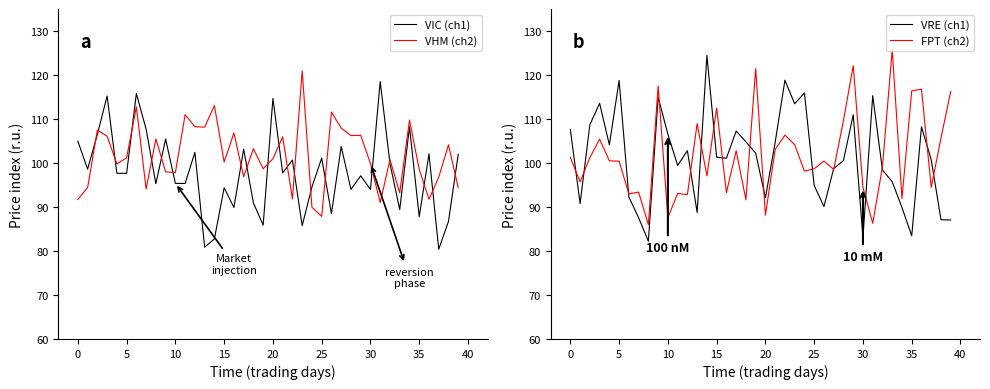

Which series changed the most between 13 and 39?

VIC (ch1)